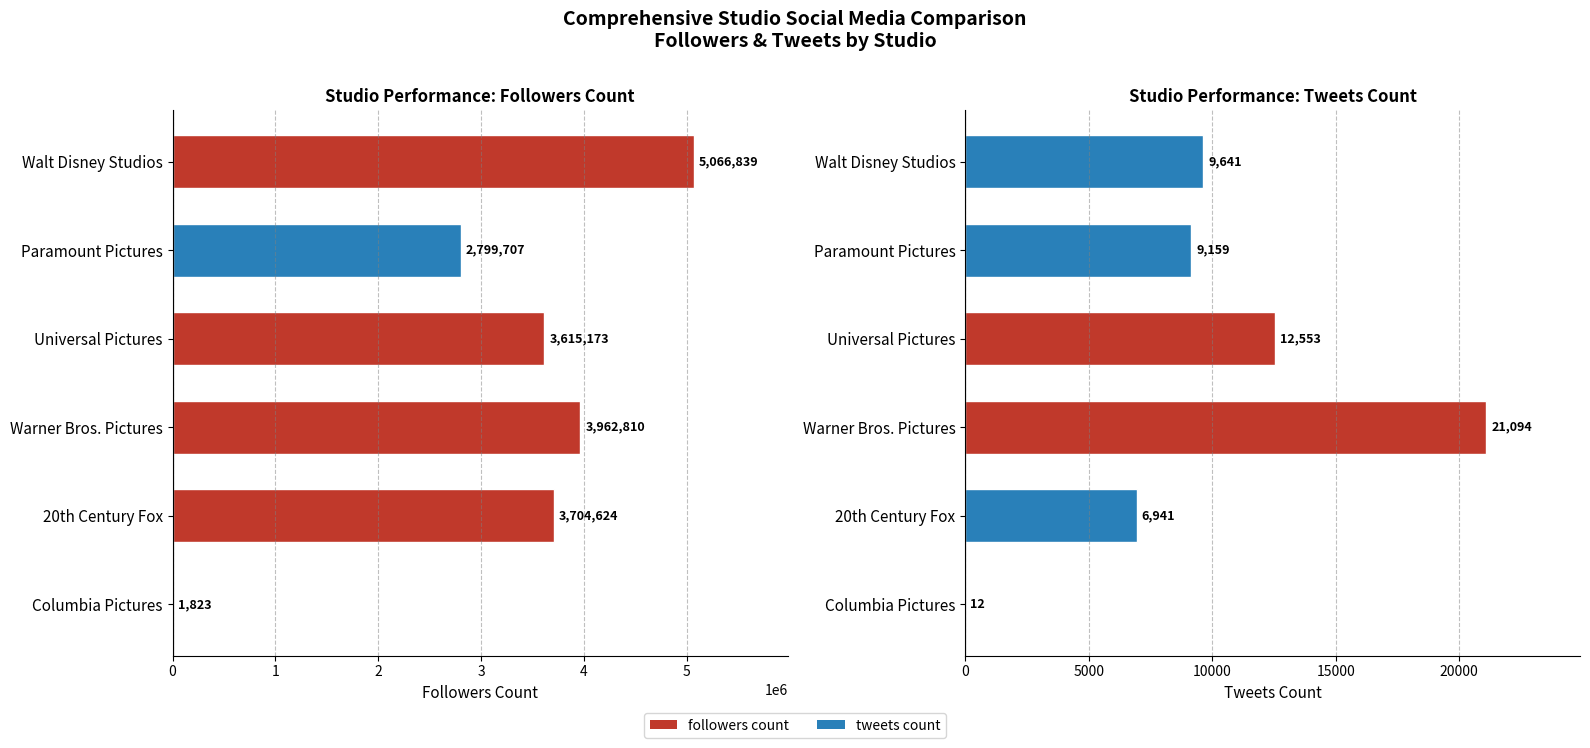

How many groups of bars are there?

6